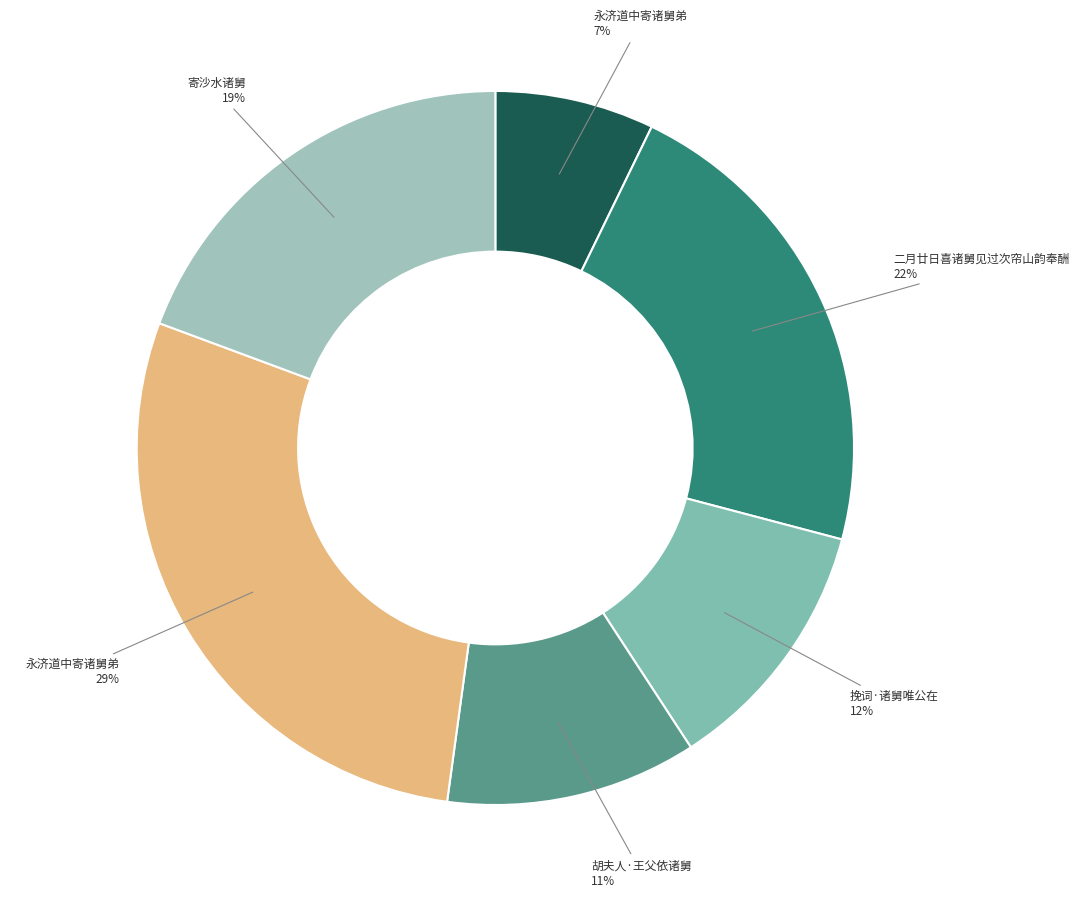

How many slices are in this pie chart?

6